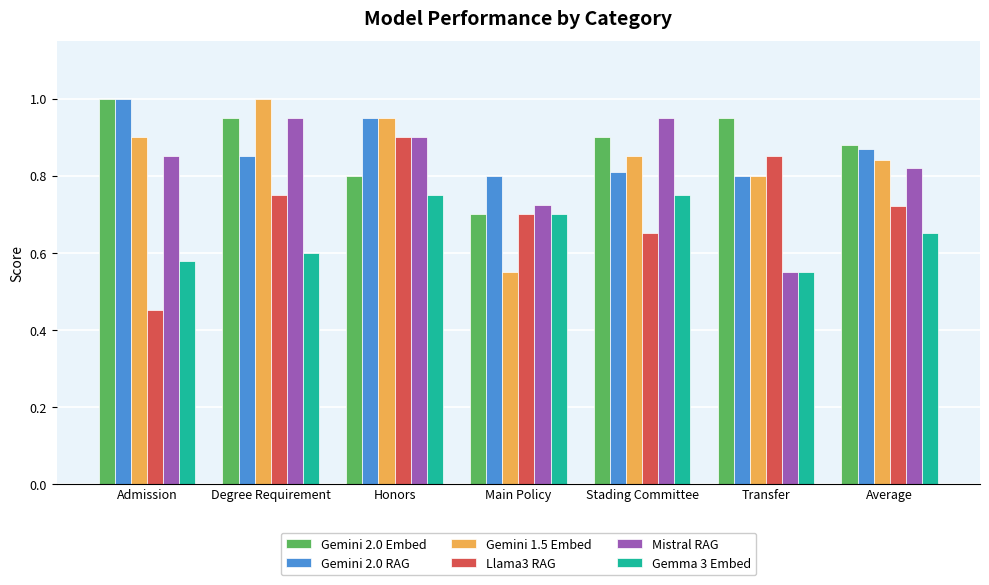

The value of Gemini 2.0 Embed at Main Policy is 0.7. True or false?

True